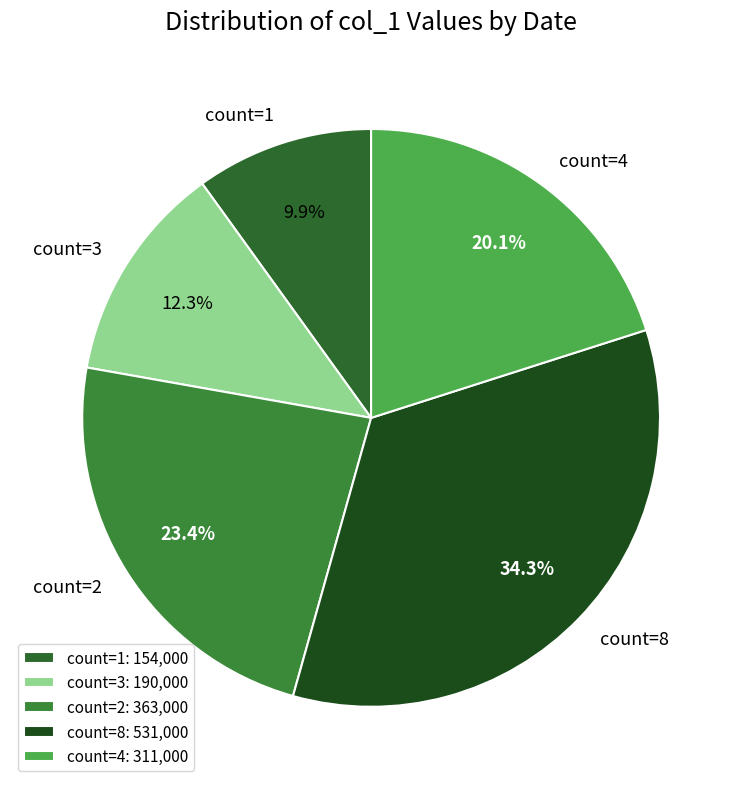

What percentage do count=1 and count=8 together represent?

44.2%